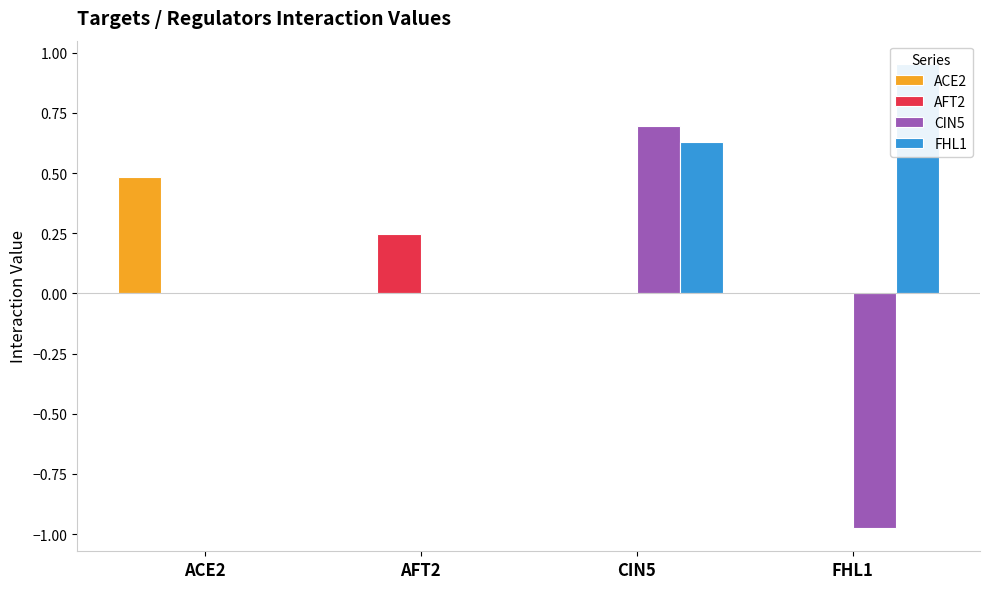

What is the difference between the highest and lowest values at CIN5?

0.7